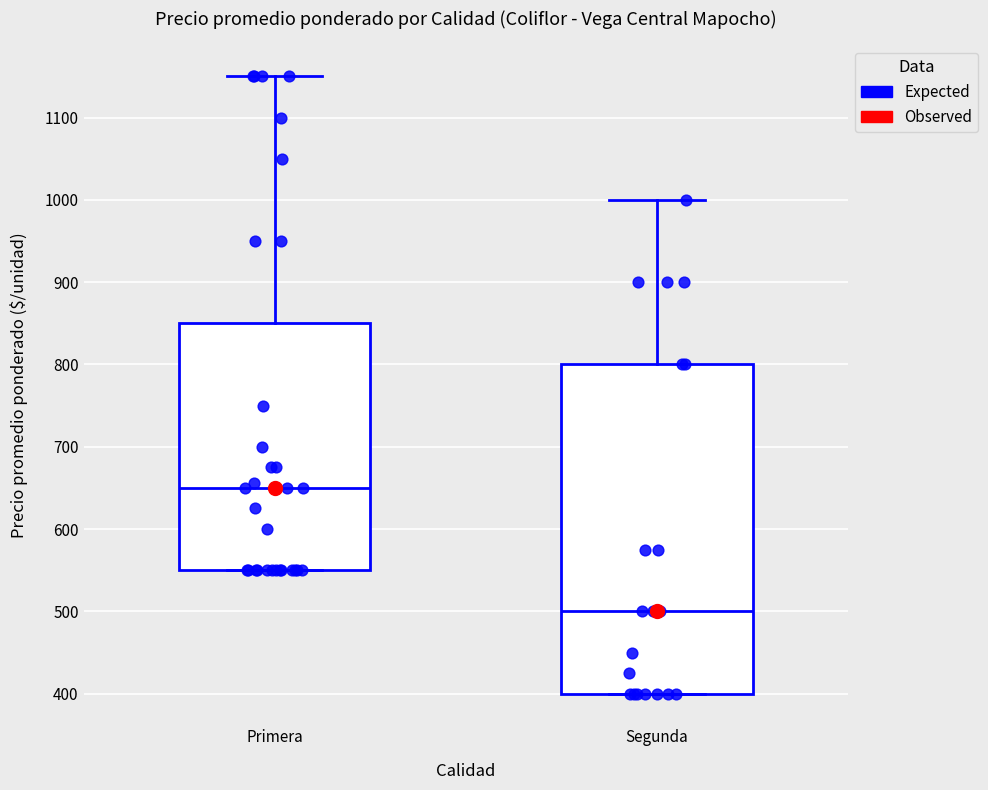

Which box has the highest median line?

Primera